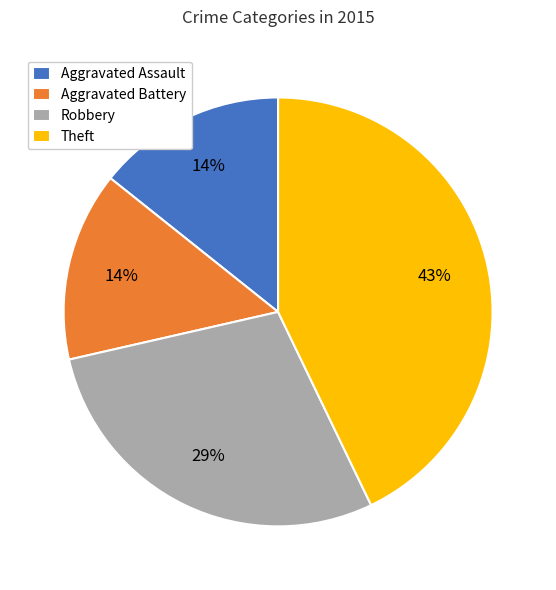

To the nearest percent, what is the average slice percentage?

25%